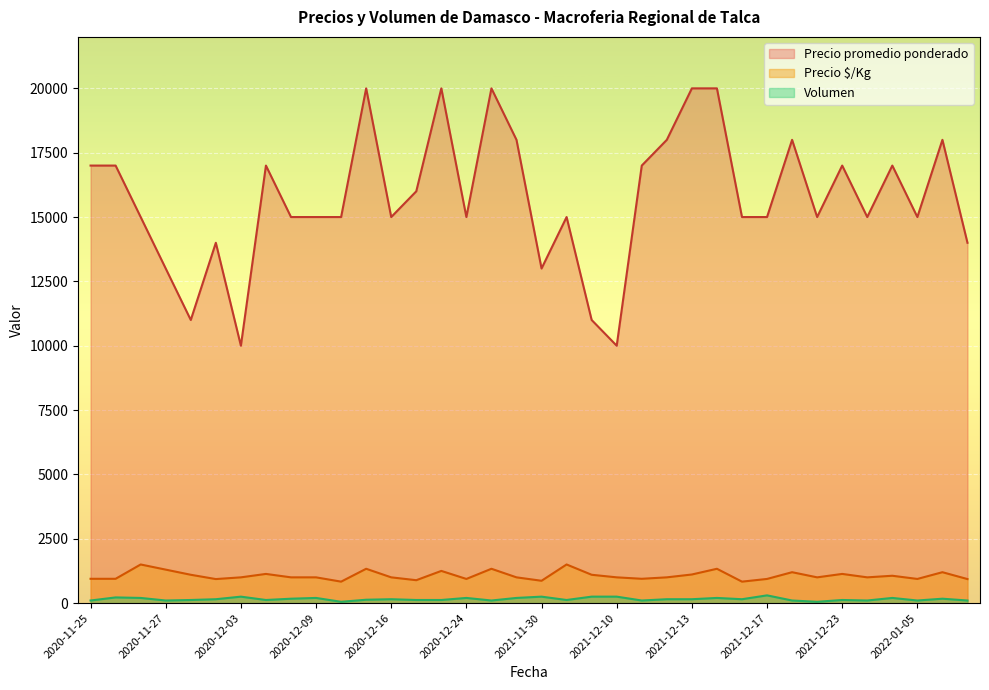

Rank the series by their maximum value, from lowest to highest.

Volumen, Precio $/Kg, Precio promedio ponderado